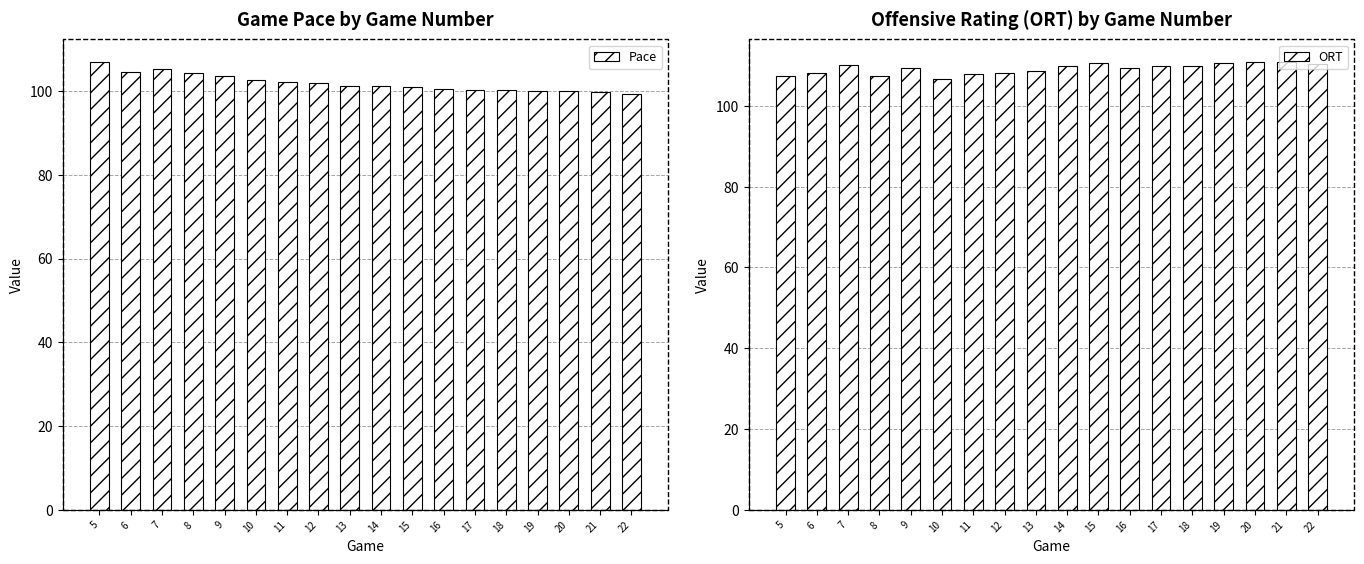

At which label does ORT reach its peak?

21